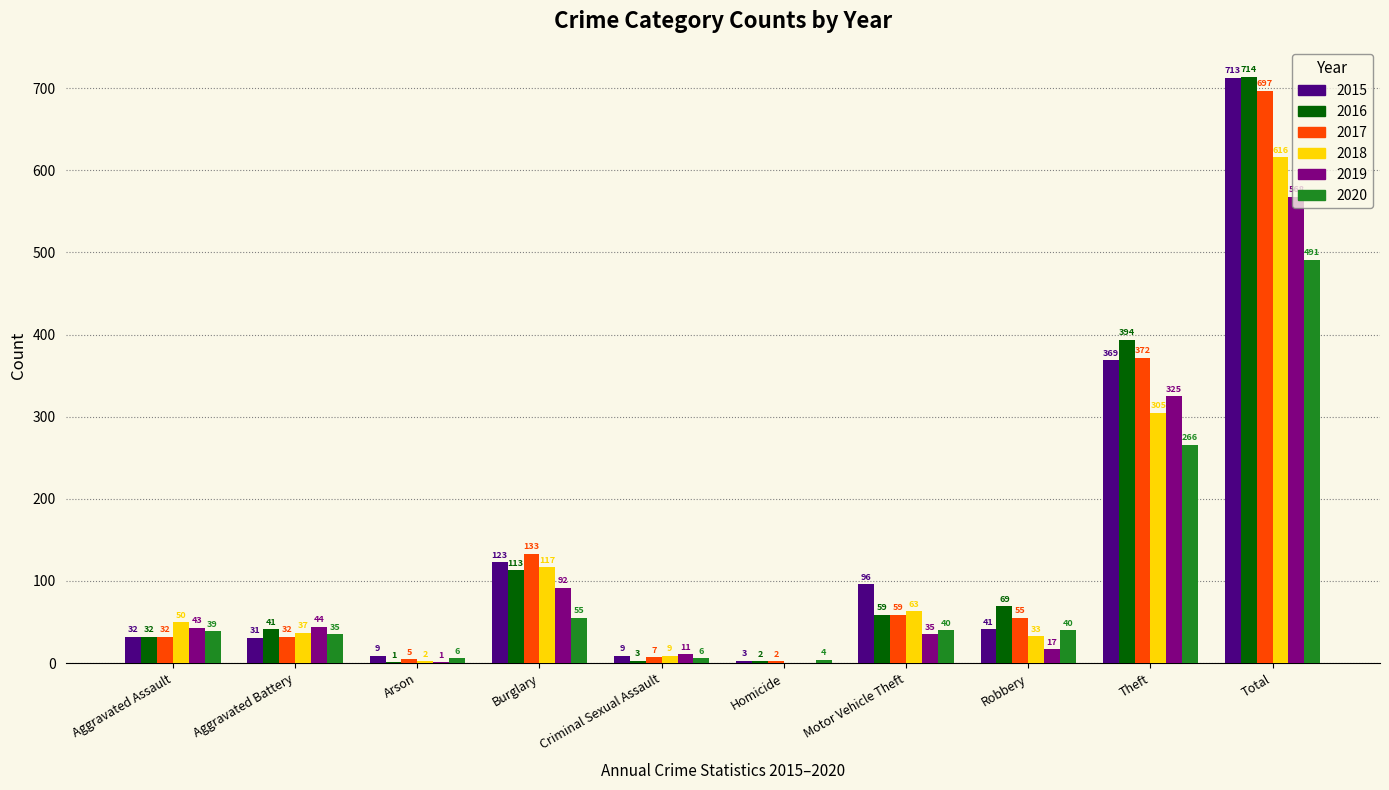

Is the value of 2019 at Homicide greater than the value of 2016 at Burglary?

No